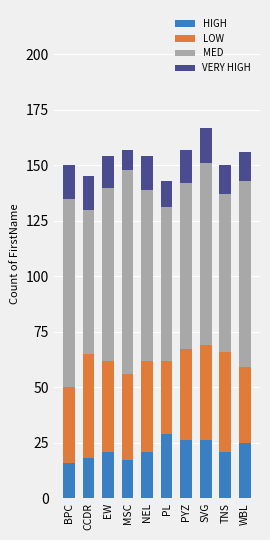

What is the difference between the maximum and minimum values in the HIGH series?

13